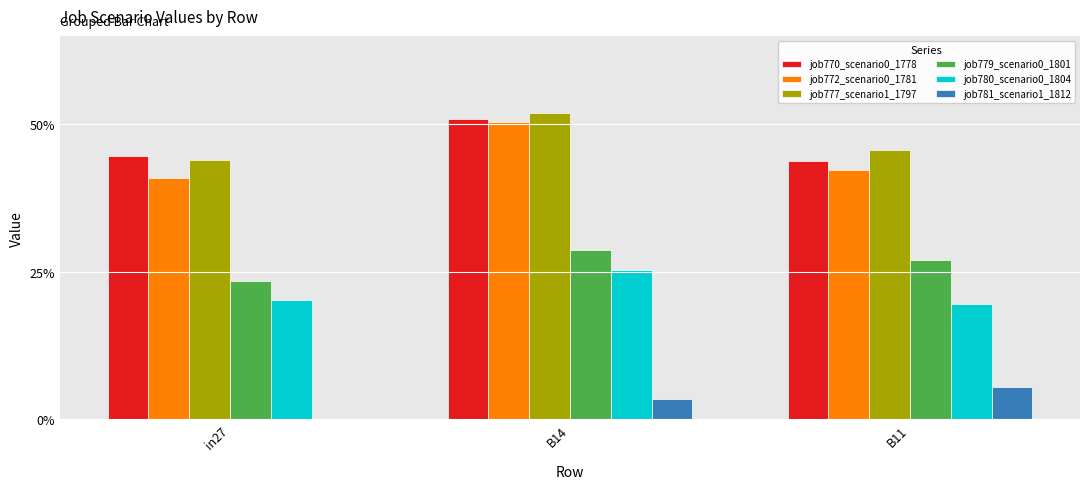

Does the chart contain stacked bars?

No